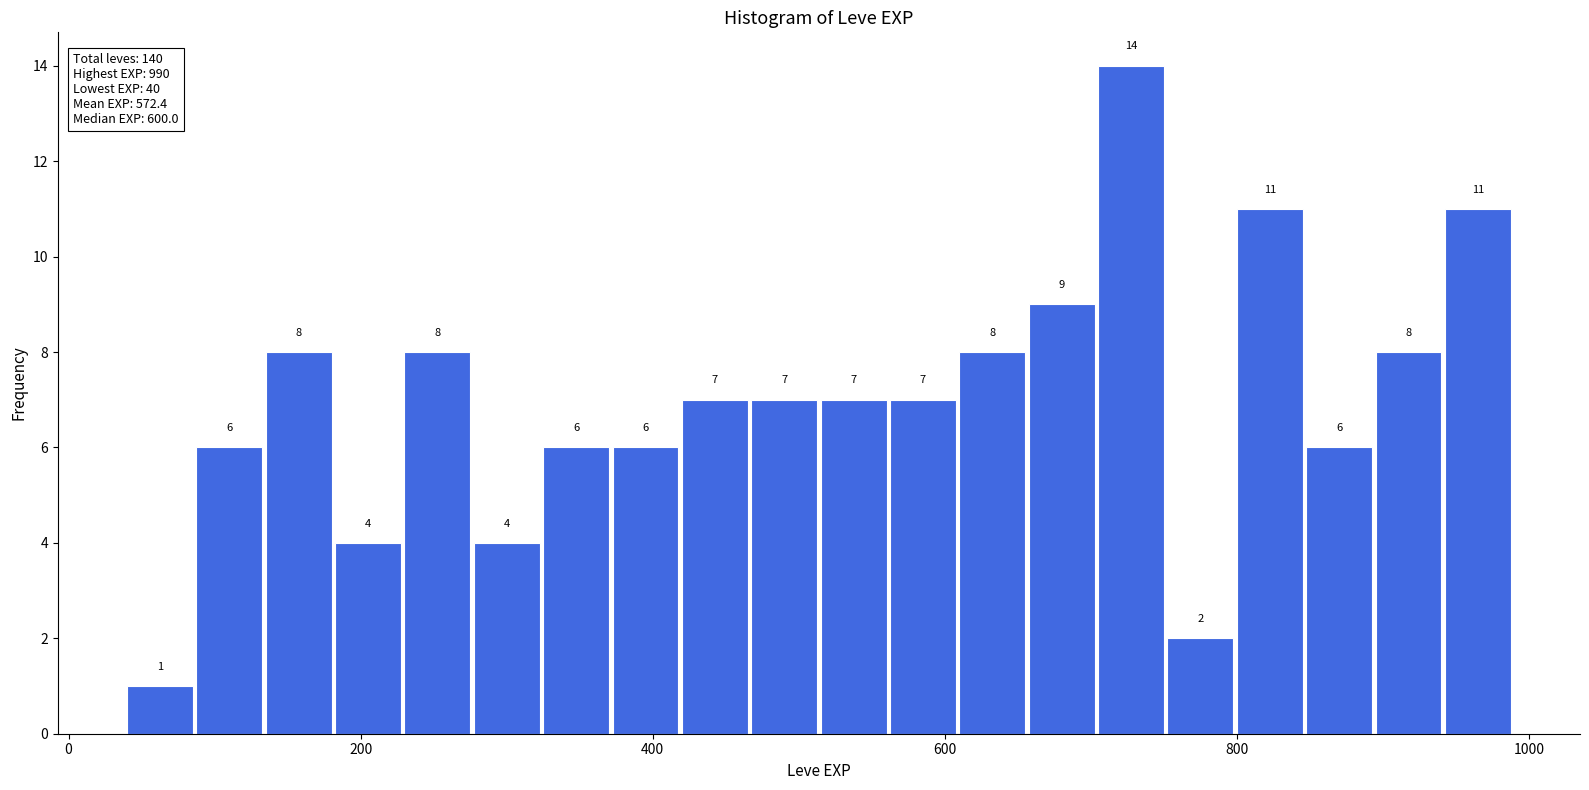

Read against the x-axis, roughly where is the centre of the tallest bar?

720